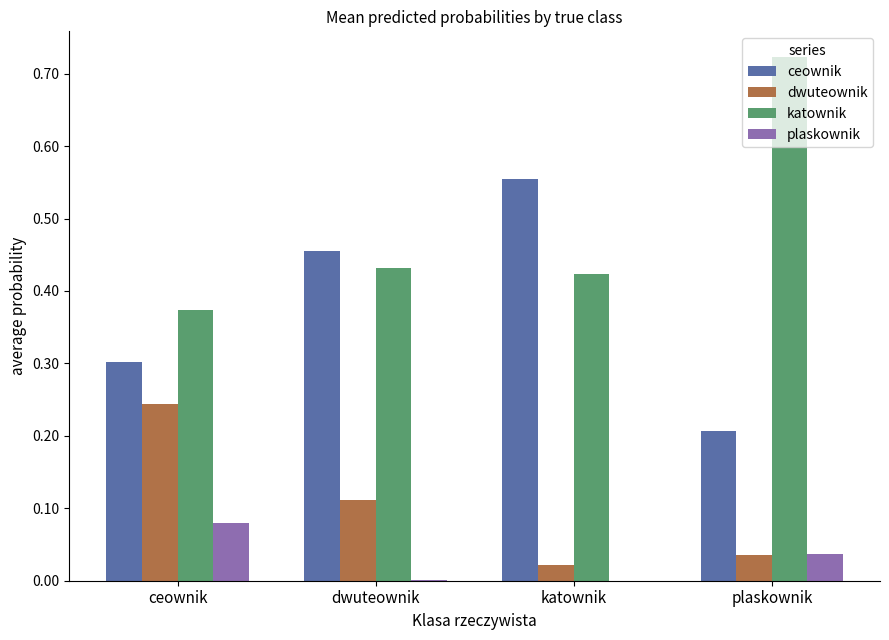

What value does the ceownik series have at ceownik?

0.3